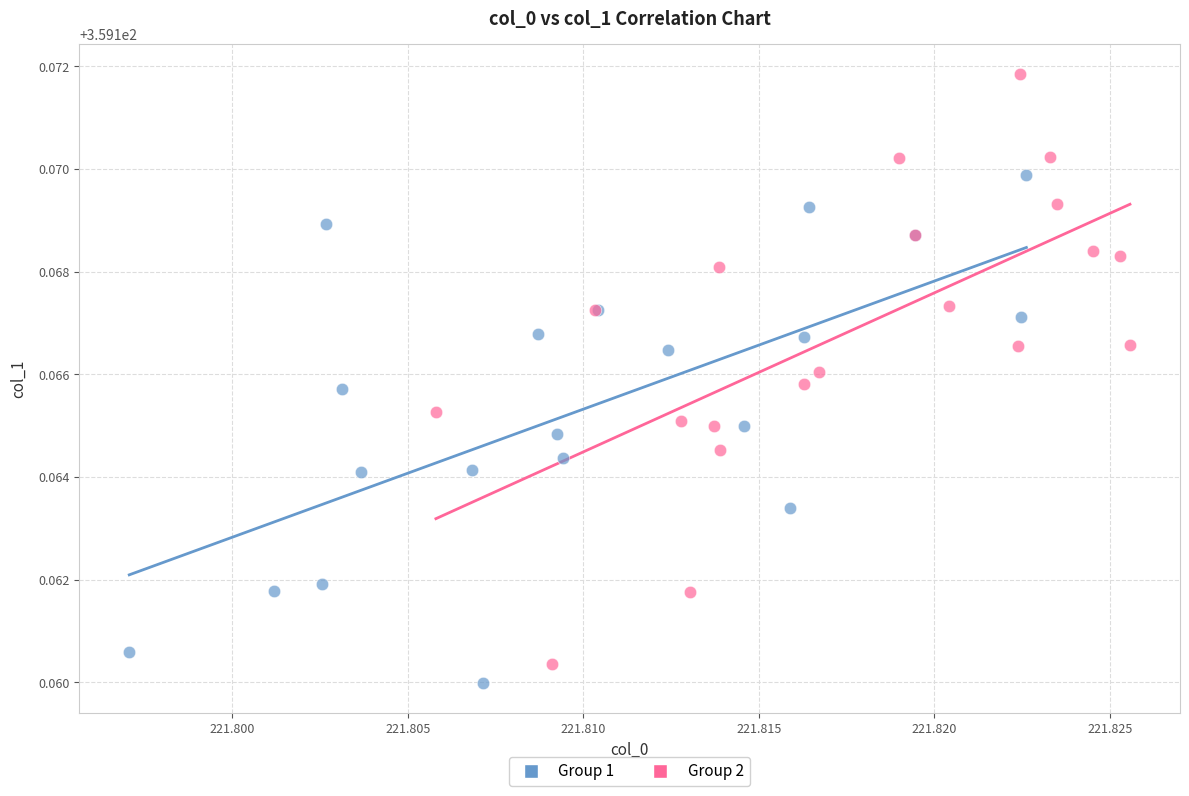

Which series has the largest Y range (max minus min)?

Group 2